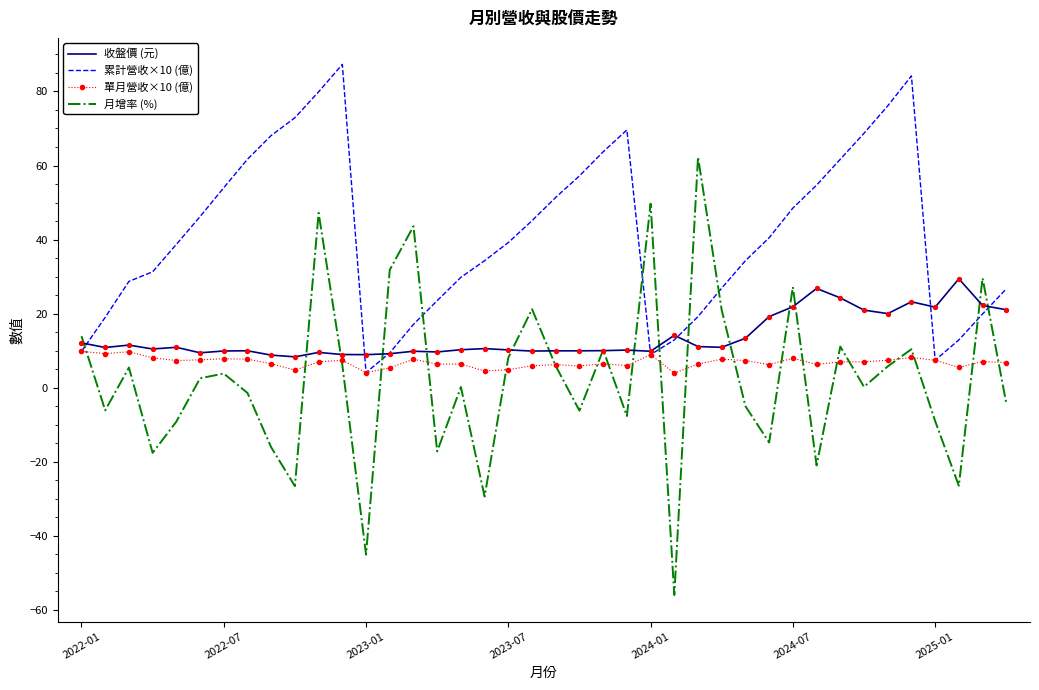

Which series has the widest spread of values?

月增率 (%)